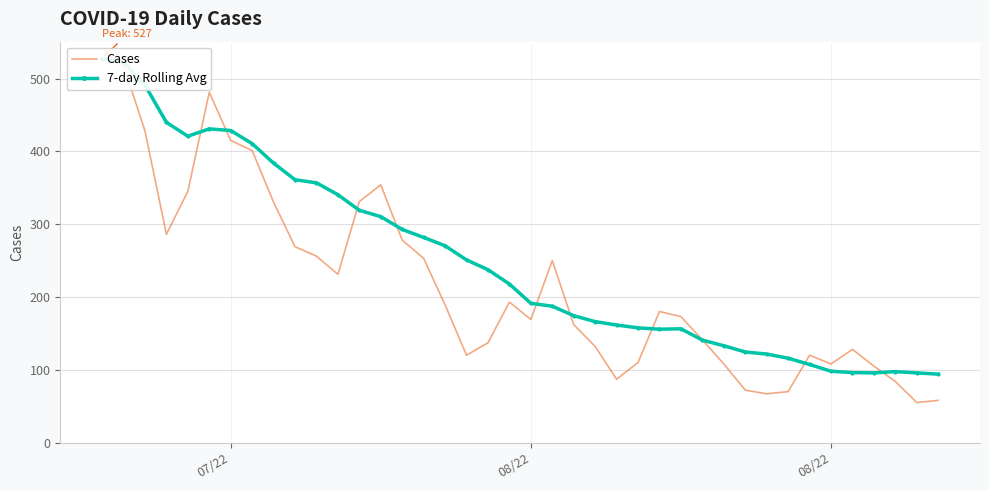

Reading right to left, list all the values displayed in this chart.

Cases: 58.0	55.0	84.0	105.0	128.0	108.0	120.0	70.0	67.0	72.0	108.0	141.0	173.0	180.0	110.0	87.0	132.0	162.0	250.0	169.0	193.0	137.0	120.0	189.0	253.0	278.0	354.0	331.0	231.0	256.0	269.0	330.0	401.0	415.0	481.0	345.0	286.0	428.0	518.0	527.0
7-day Rolling Avg: 94.0	95.7	97.4	95.7	96.1	98.0	107.3	115.9	121.6	124.4	133.0	140.7	156.3	155.7	157.6	161.4	166.1	174.3	187.3	191.3	217.7	237.4	250.9	270.3	281.7	292.7	310.3	319.0	340.4	356.7	361.0	383.7	410.6	428.6	430.8	420.8	439.8	491.0	522.5	527.0